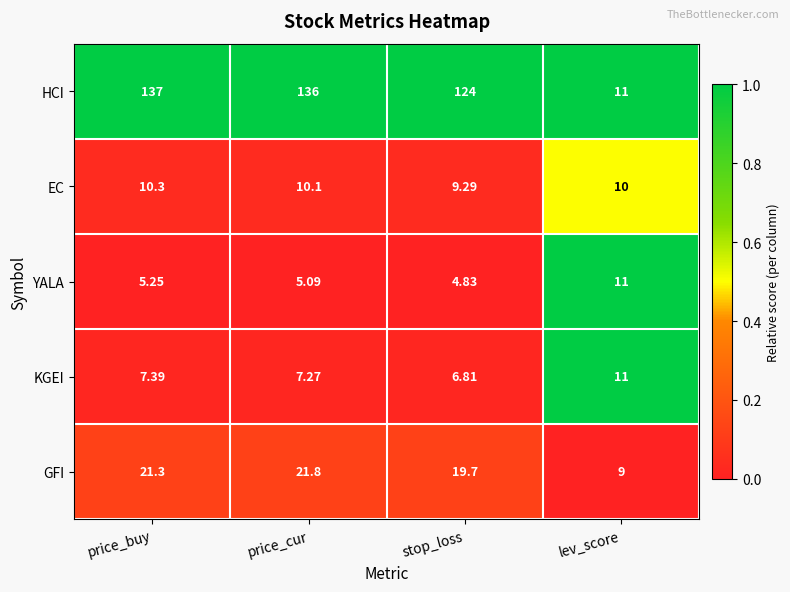

Which label corresponds to the largest value in the chart?

price_buy